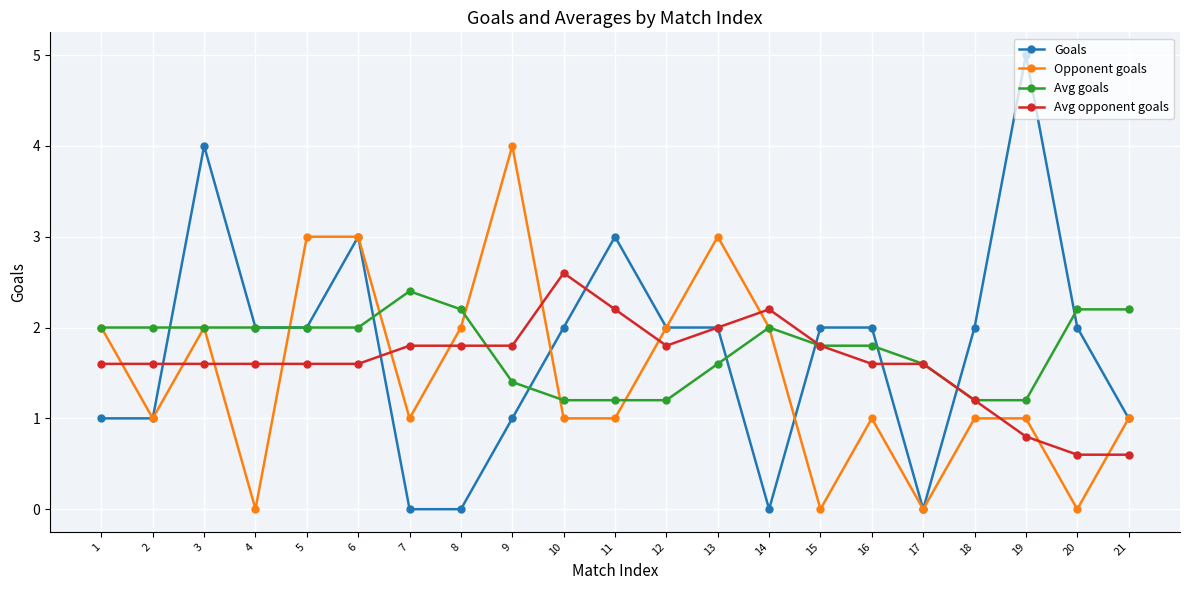

Rank the series at 8 from lowest to highest value.

Goals, Avg opponent goals, Opponent goals, Avg goals